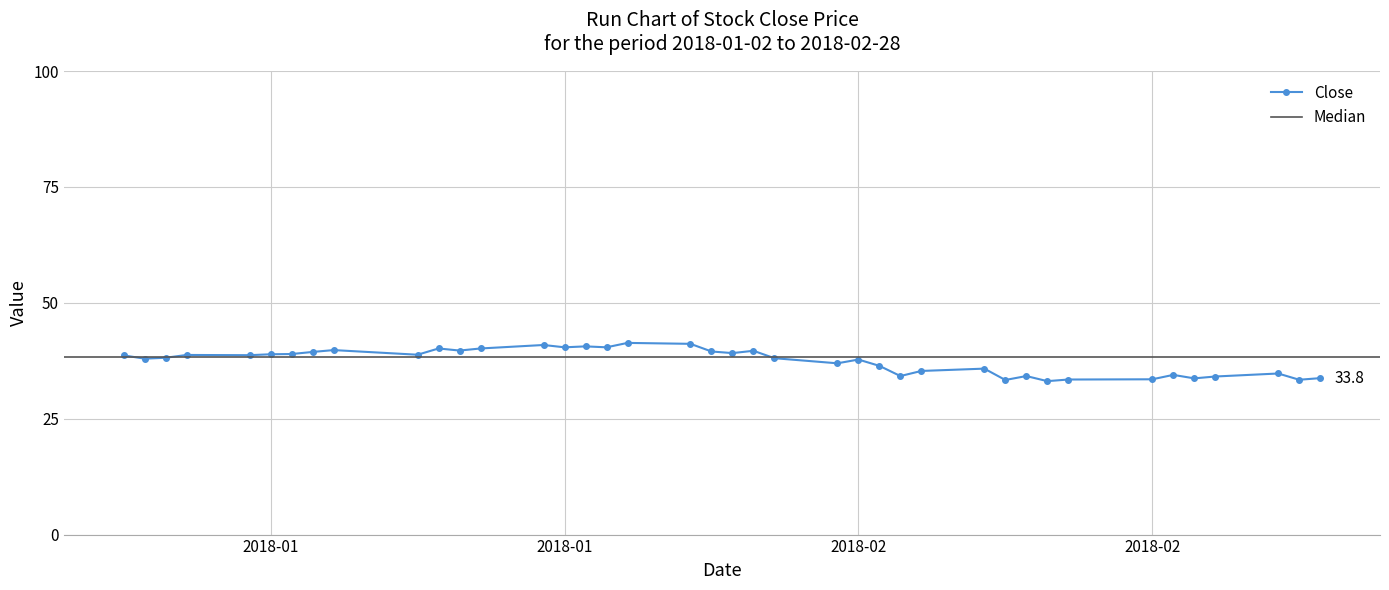

Reading right to left, transcribe all the data shown in this chart.

33.8	33.4	34.8	34.1	33.7	34.5	33.5	33.5	33.1	34.2	33.3	35.8	35.3	34.2	36.4	37.8	37.0	38.0	39.7	39.2	39.5	41.2	41.3	40.4	40.6	40.4	40.9	40.2	39.7	40.2	38.8	39.8	39.4	39.0	38.9	38.7	38.8	38.2	38.0	38.7